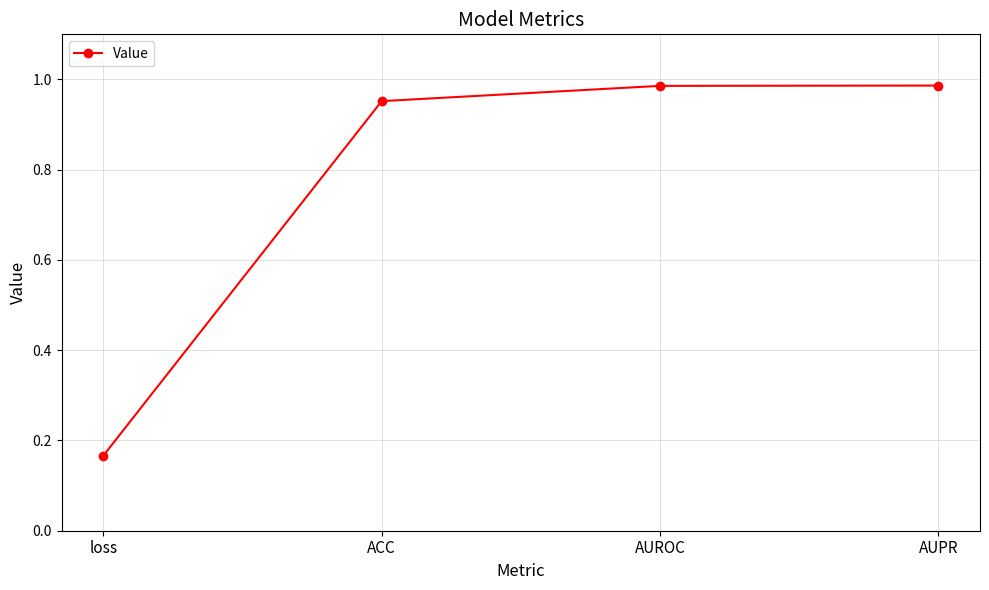

What is the difference between the second highest and minimum values?

0.8